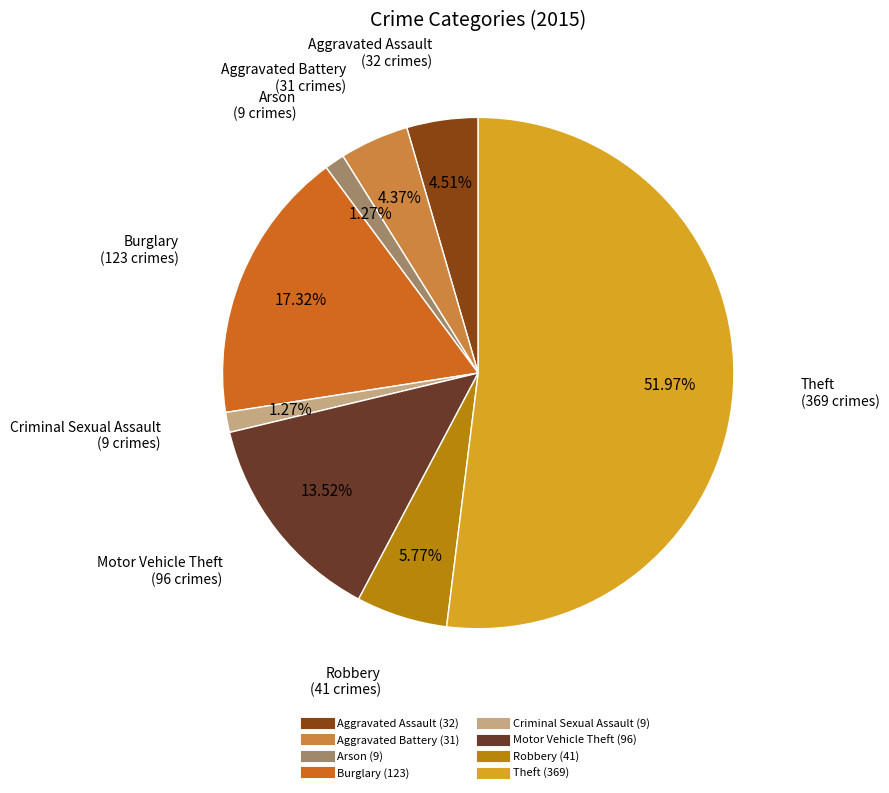

True or false: Theft accounts for 52% of the total.

True